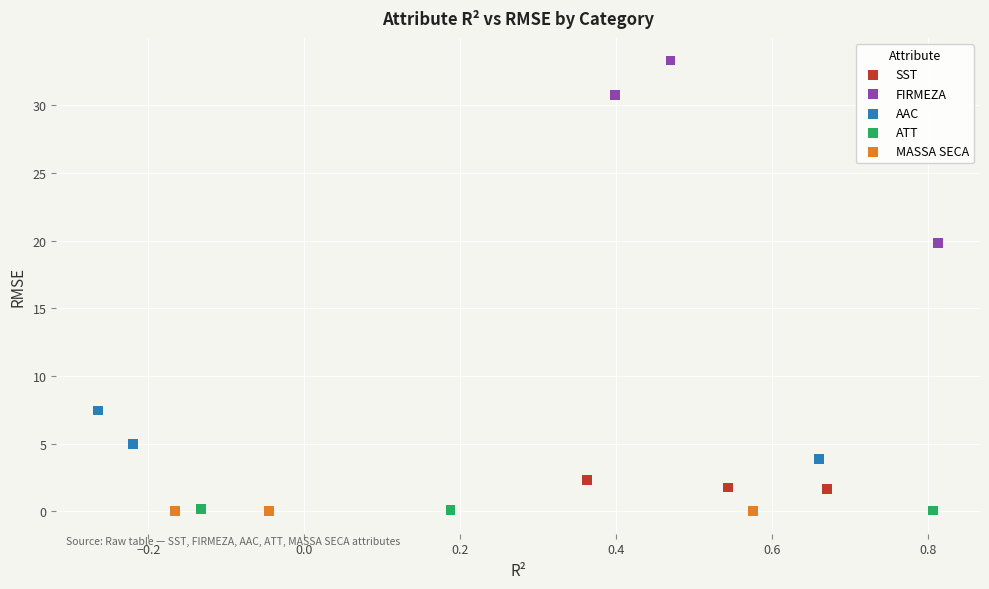

Which series reaches the maximum Y coordinate?

FIRMEZA